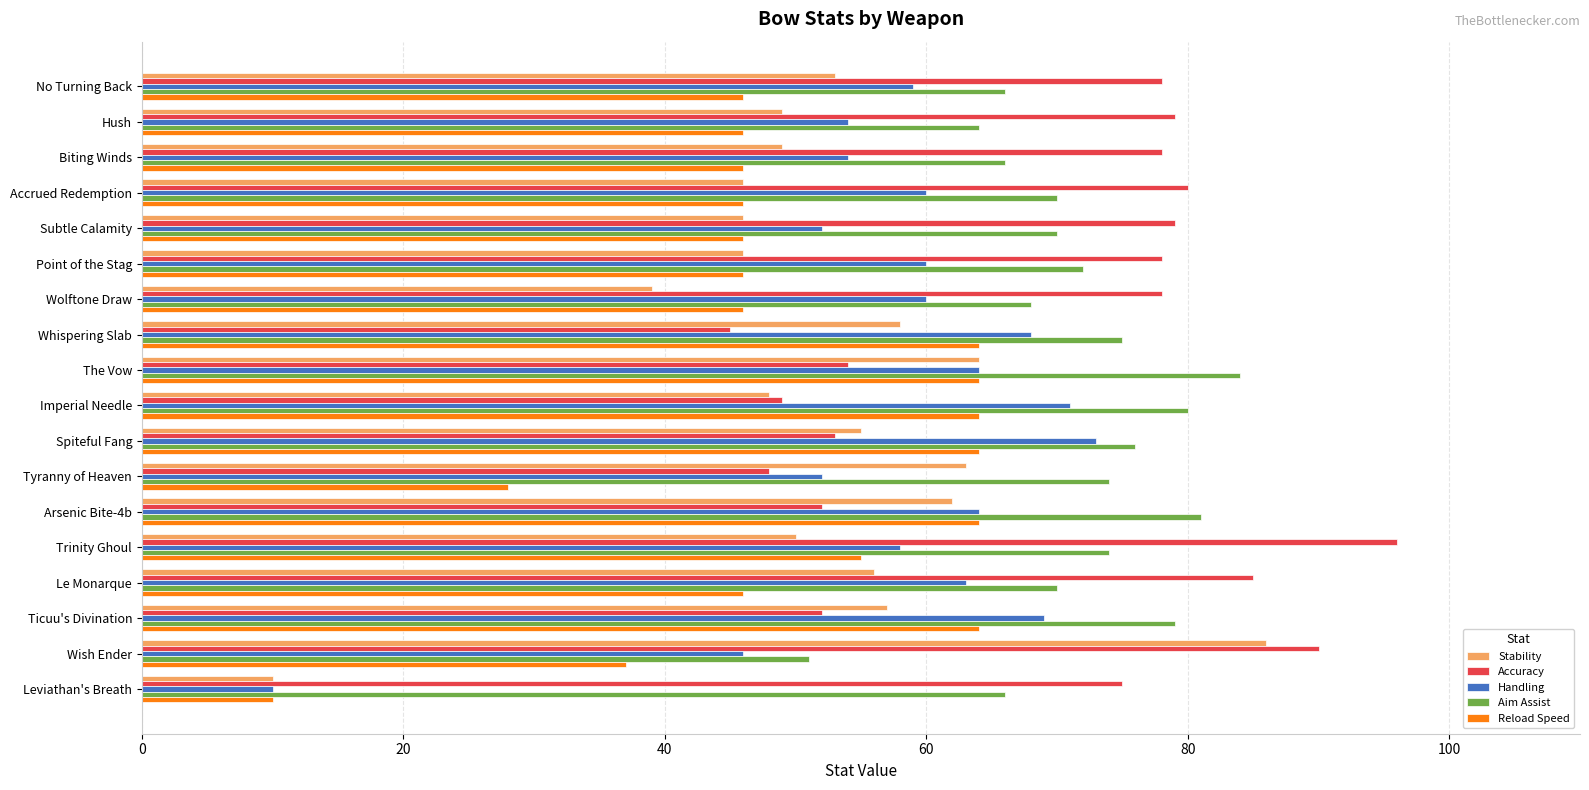

At which label is Handling closest to 41?

Wish Ender